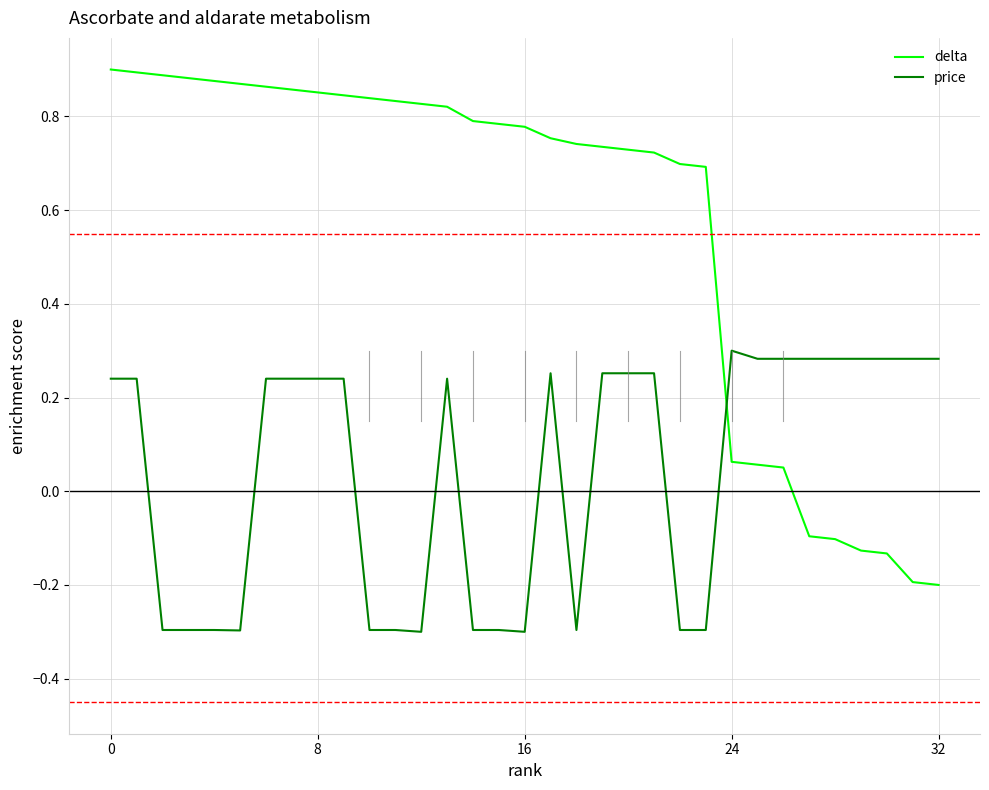

What is the smallest value displayed?

-0.3